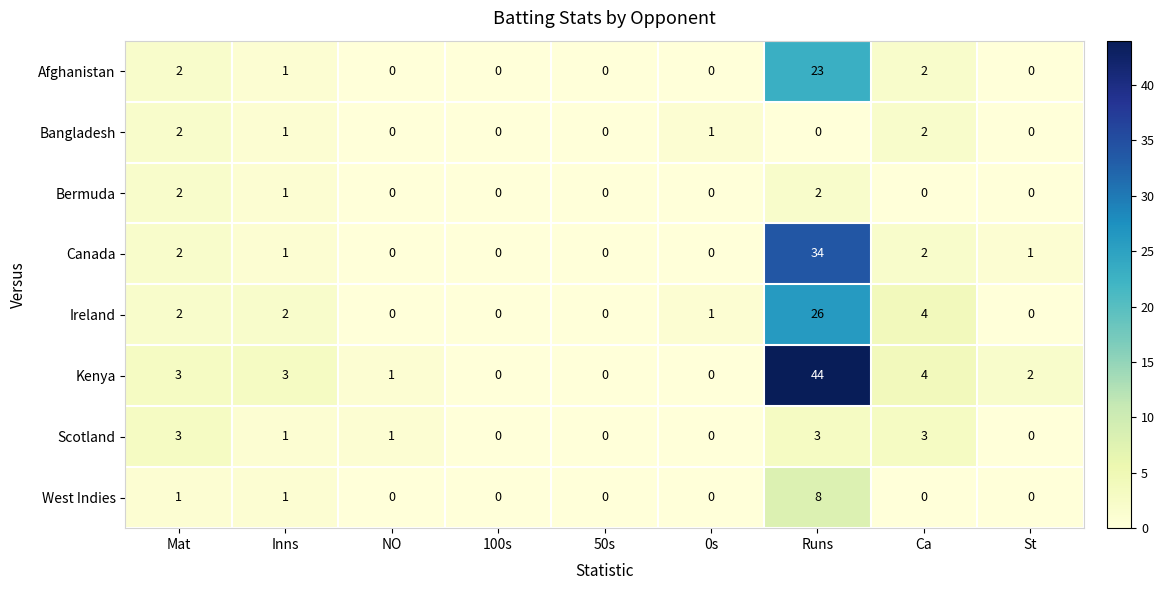

At which category is the sum across all series the highest?

Runs